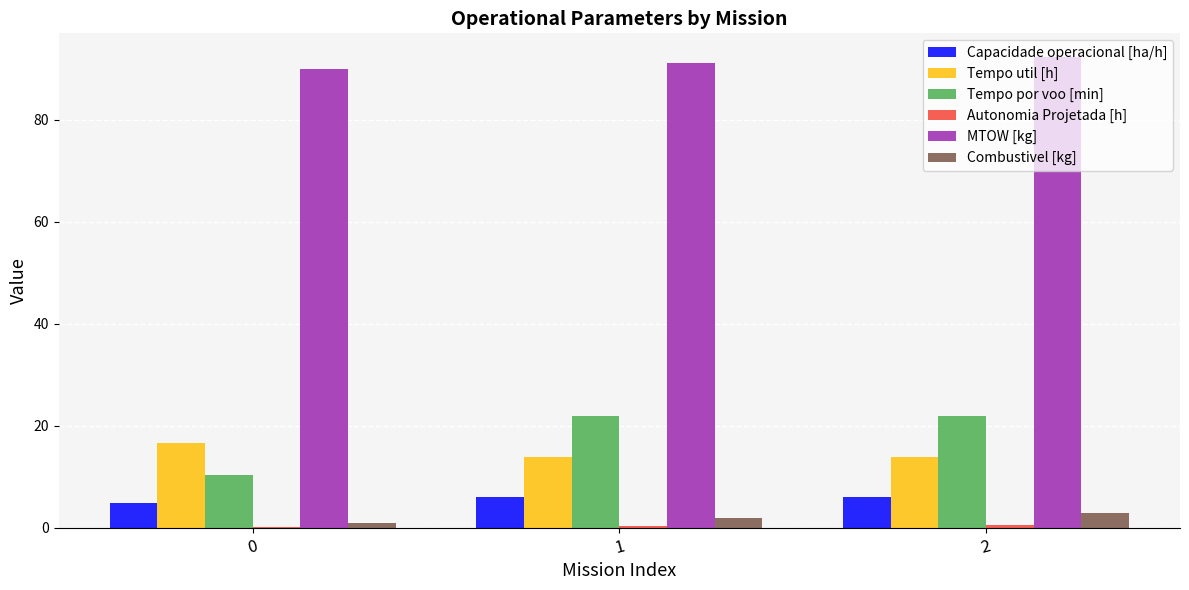

What is the sum of all Capacidade operacional [ha/h] values?

17.0